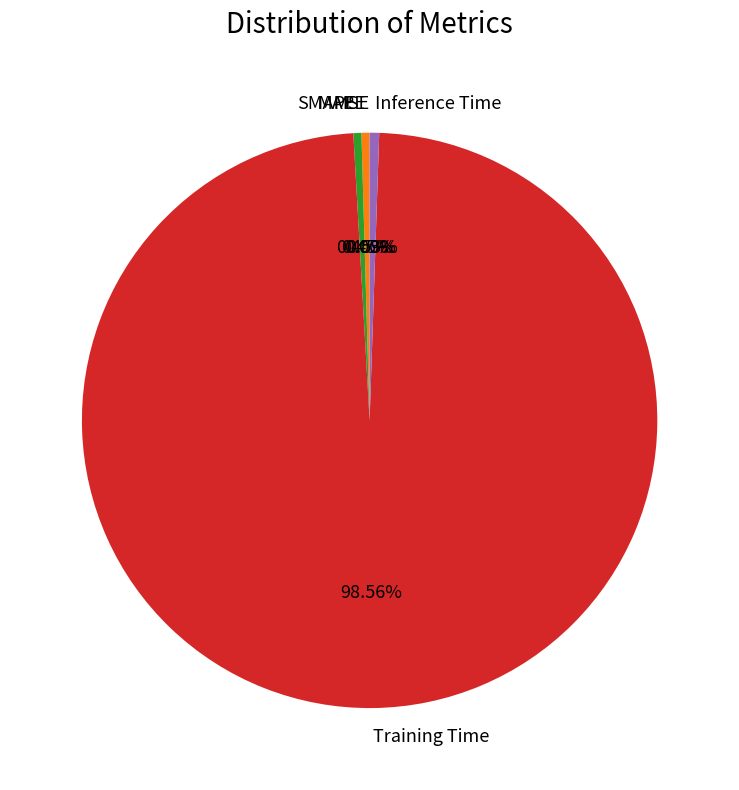

Combined, what portion of the pie is SMAPE and Inference Time?

1.0%